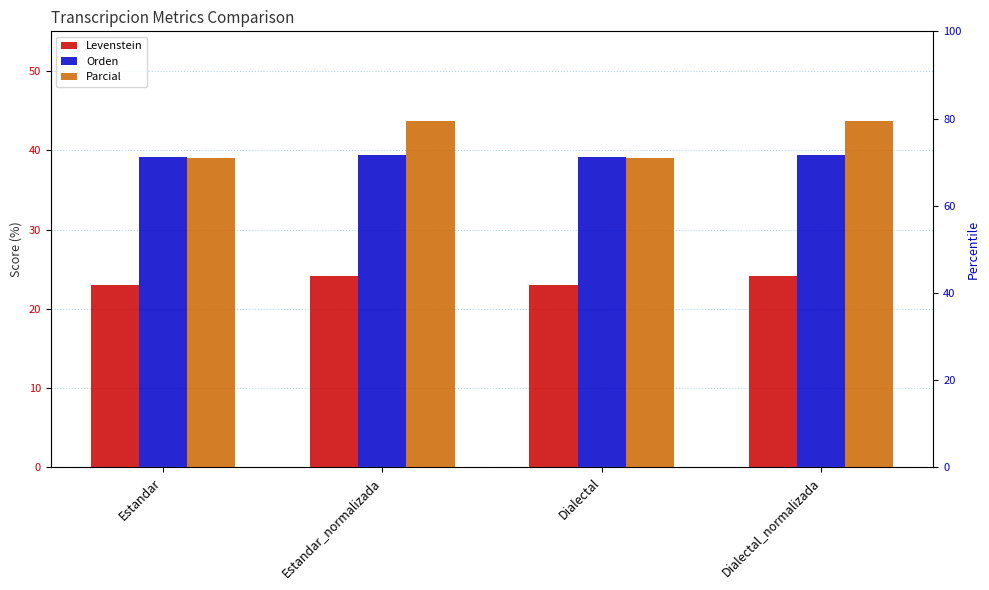

What is the difference between the second highest and second lowest values in the Orden series?

0.3